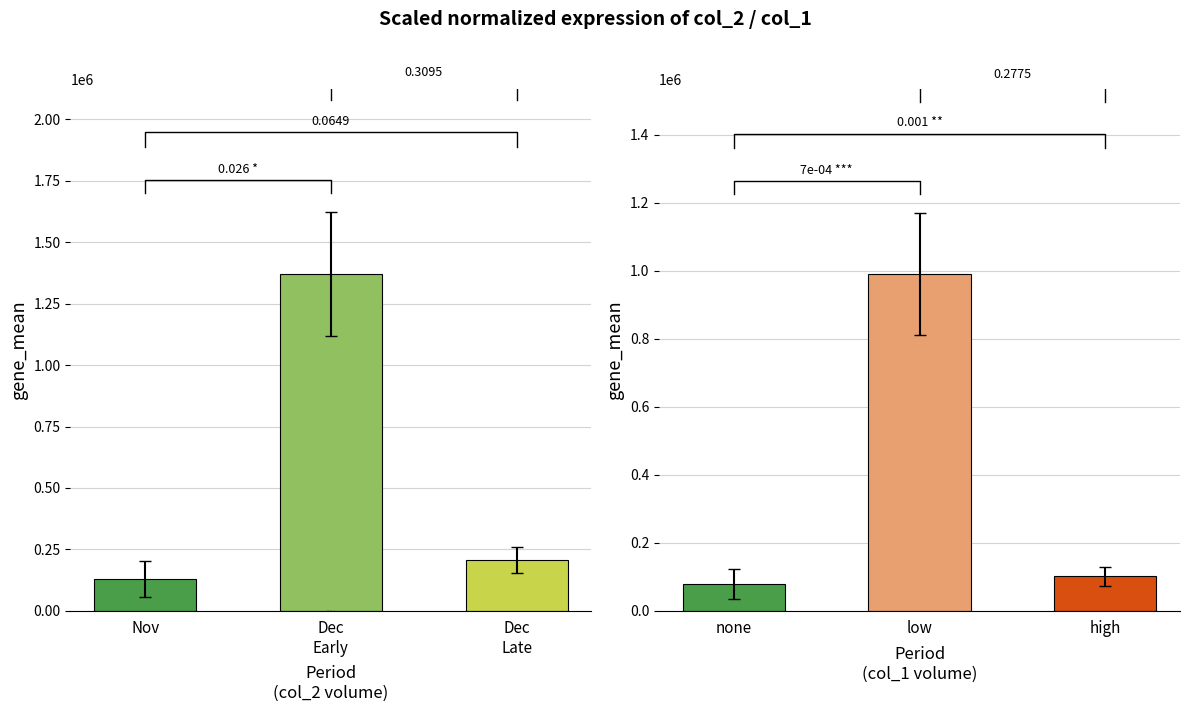

What are all the series names shown in the legend?

col_2 volume, col_1 volume